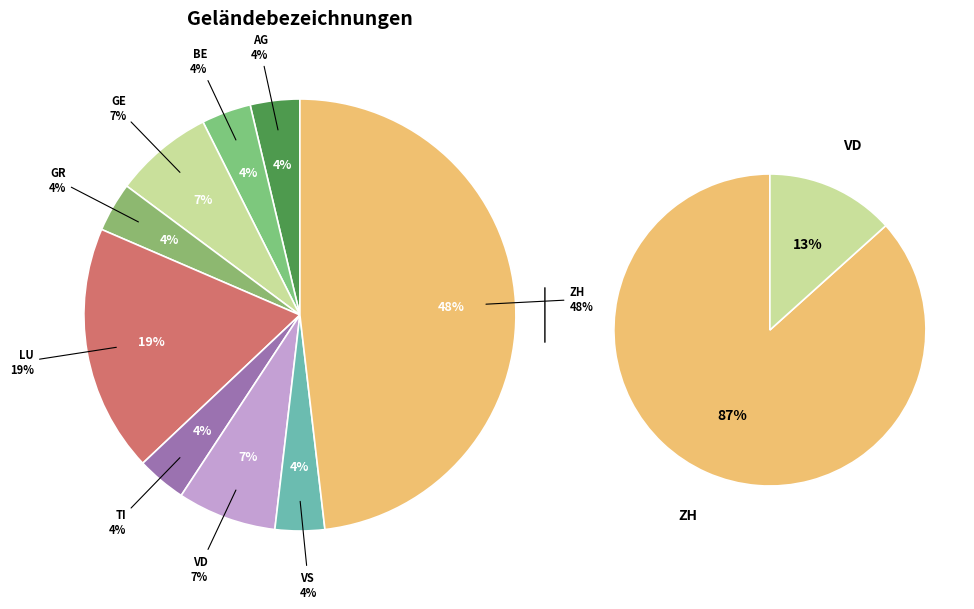

Does LU account for over 50% of the chart?

No